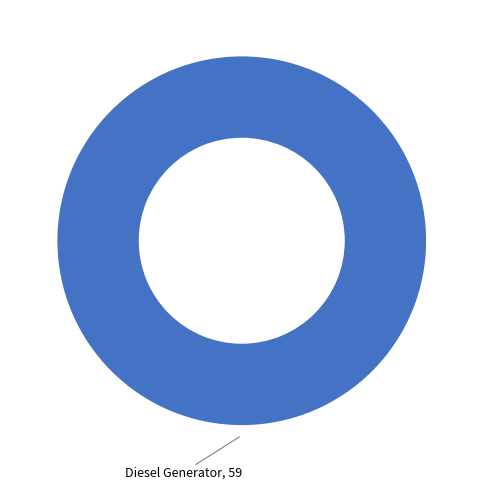

The Diesel Generator slice represents 88% of the pie. True or false?

False